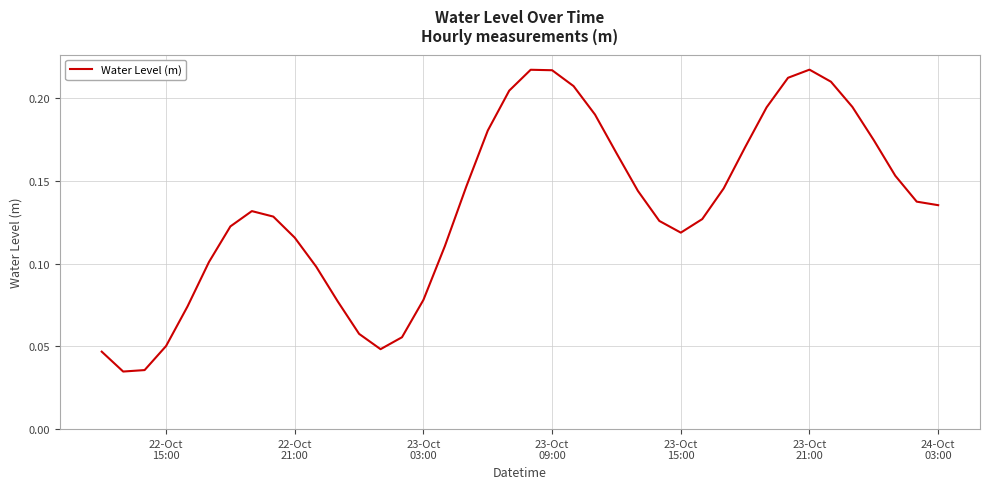

How many lines are shown in the chart?

1